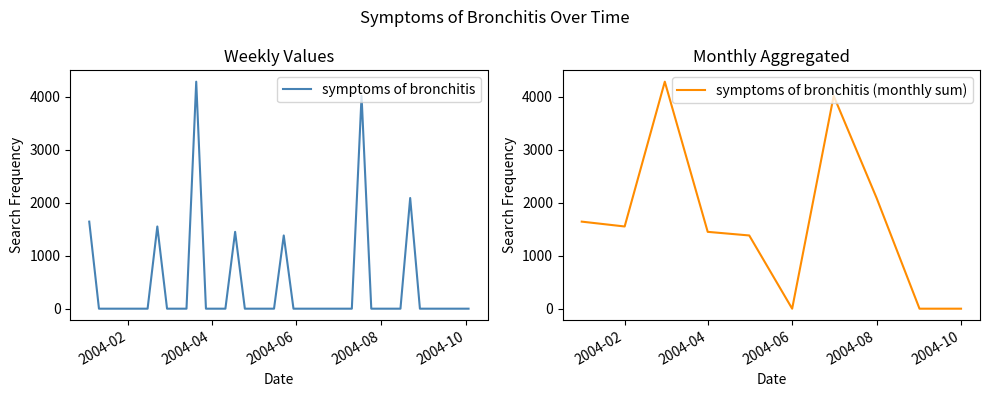

What is the difference between the maximum and second lowest values?

4279.8